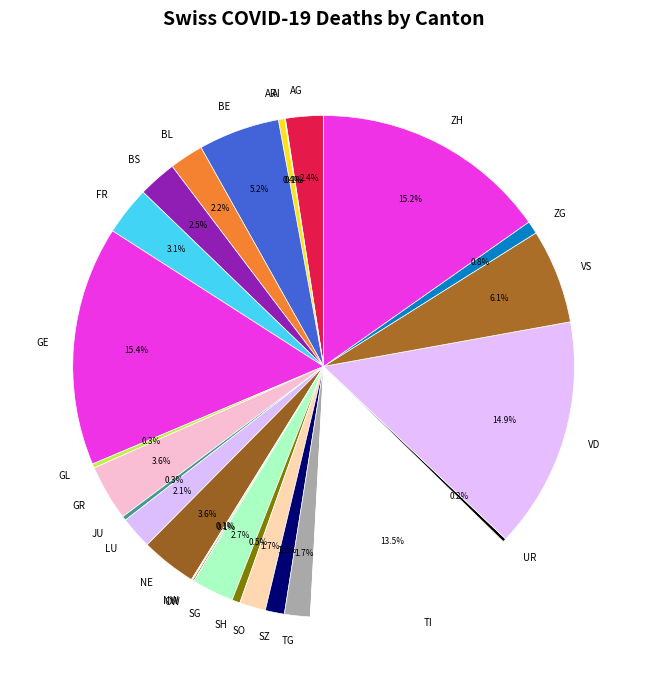

Which has a higher value, BE or TI?

TI